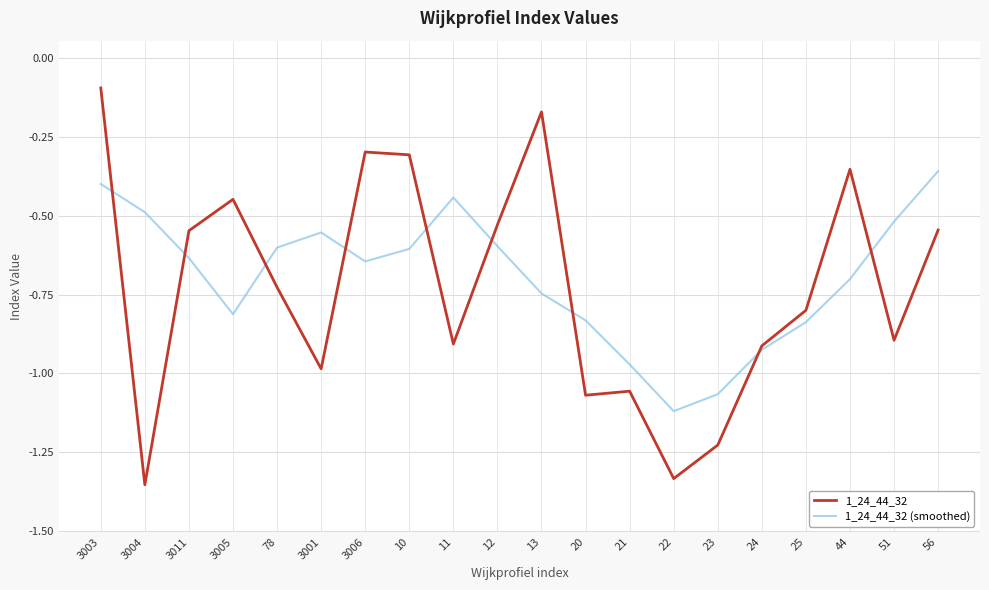

After their last crossing, which series has the higher values: 1_24_44_32 (smoothed) or 1_24_44_32?

1_24_44_32 (smoothed)